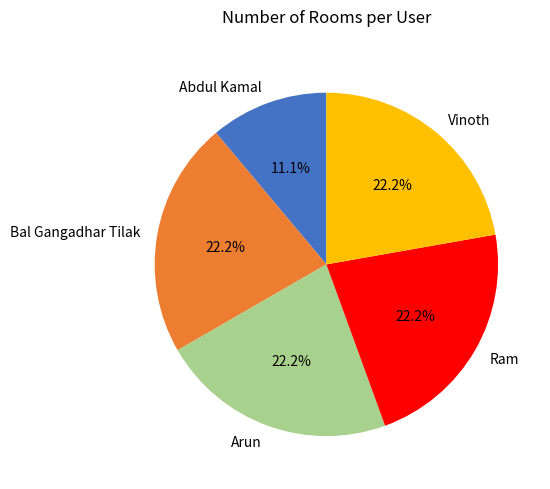

Which category has the smallest portion of the pie?

Abdul Kamal